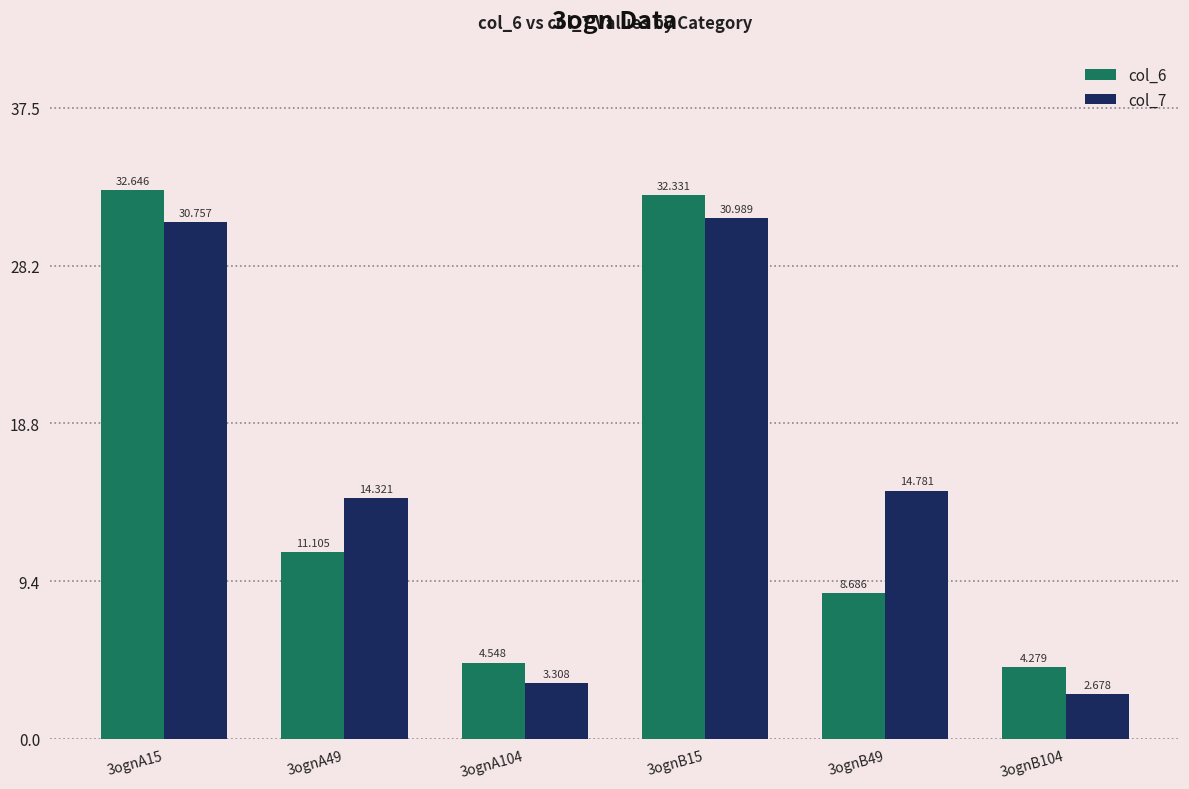

At which label does col_6 first exceed 11?

3ognA15